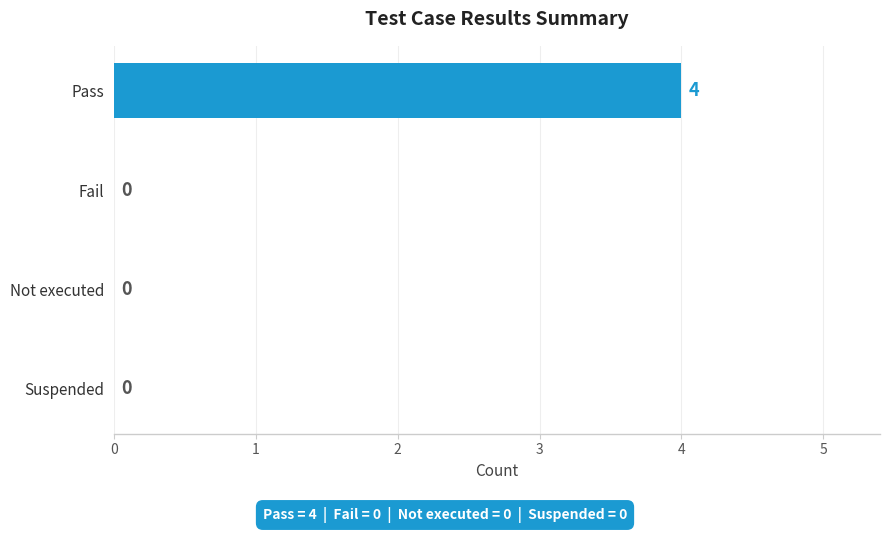

What is the maximum value shown in the chart?

4